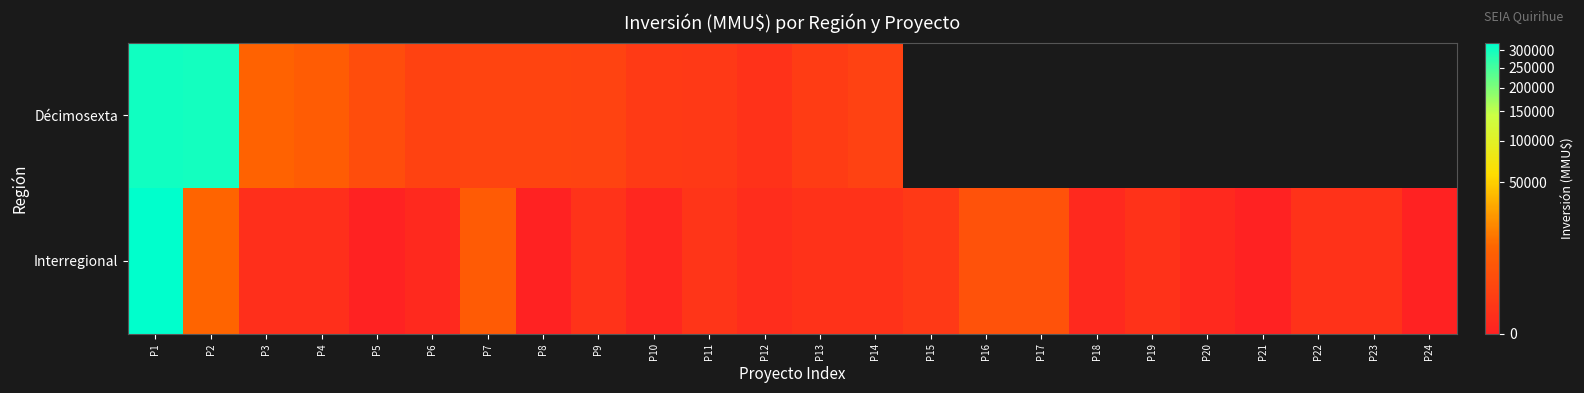

At how many categories does at least one series exceed 180598?

2